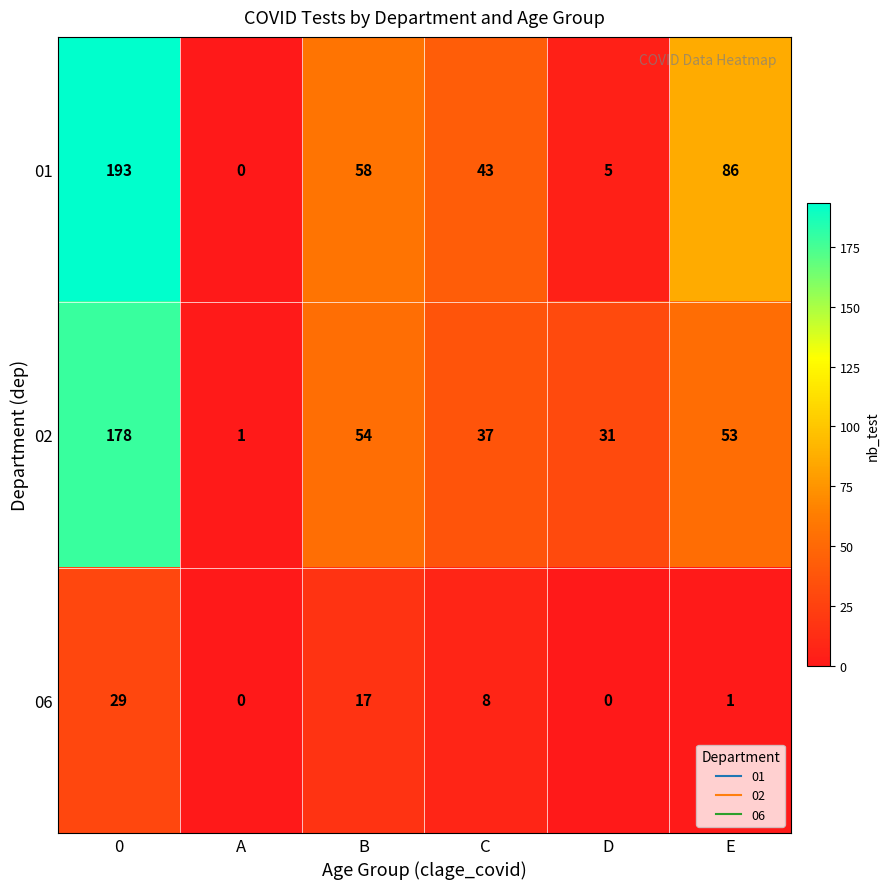

At E, list the series in order from largest to smallest.

01, 02, 06